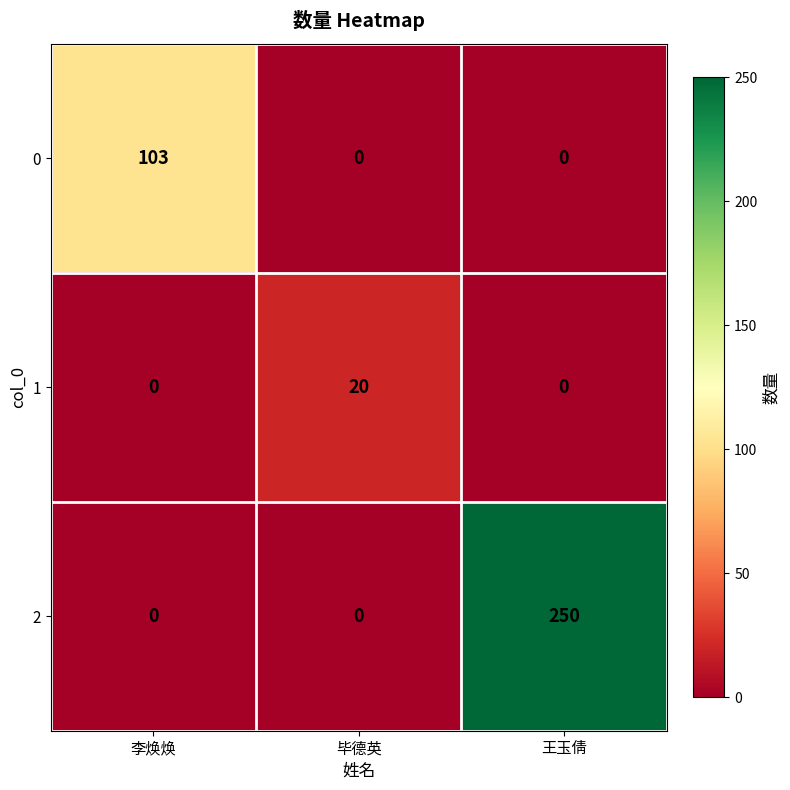

Reading left to right, extract all data points from this chart.

0: 李焕焕=103	毕德英=0	王玉倩=0
1: 李焕焕=0	毕德英=20	王玉倩=0
2: 李焕焕=0	毕德英=0	王玉倩=250